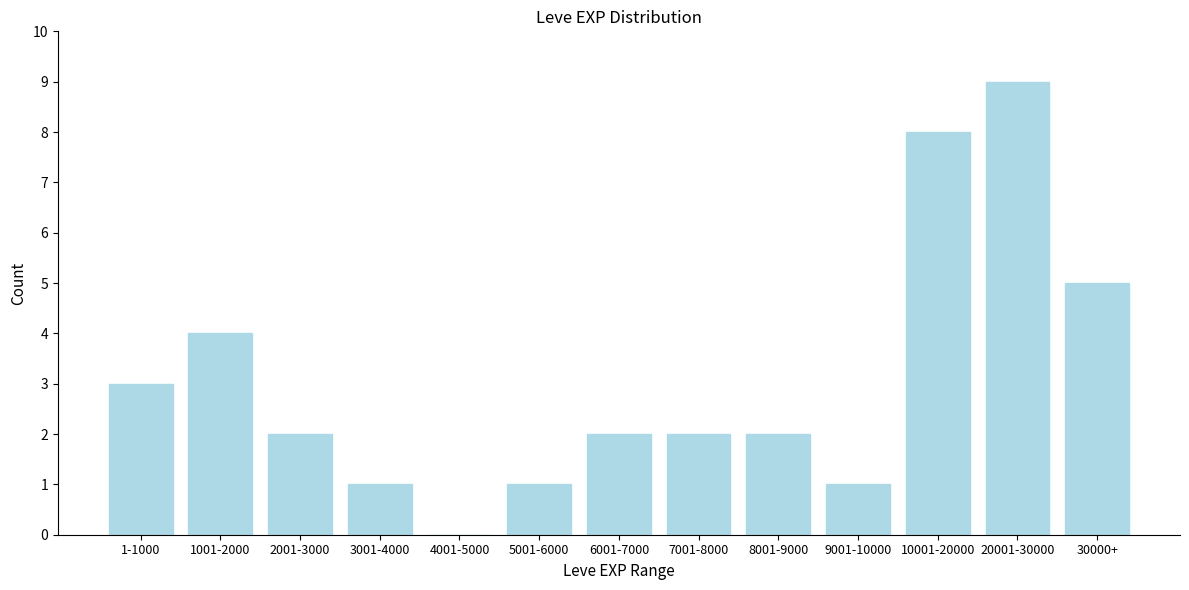

Reading right to left, extract all data points from this chart.

30000+=5	20001-30000=9	10001-20000=8	9001-10000=1	8001-9000=2	7001-8000=2	6001-7000=2	5001-6000=1	4001-5000=0	3001-4000=1	2001-3000=2	1001-2000=4	1-1000=3